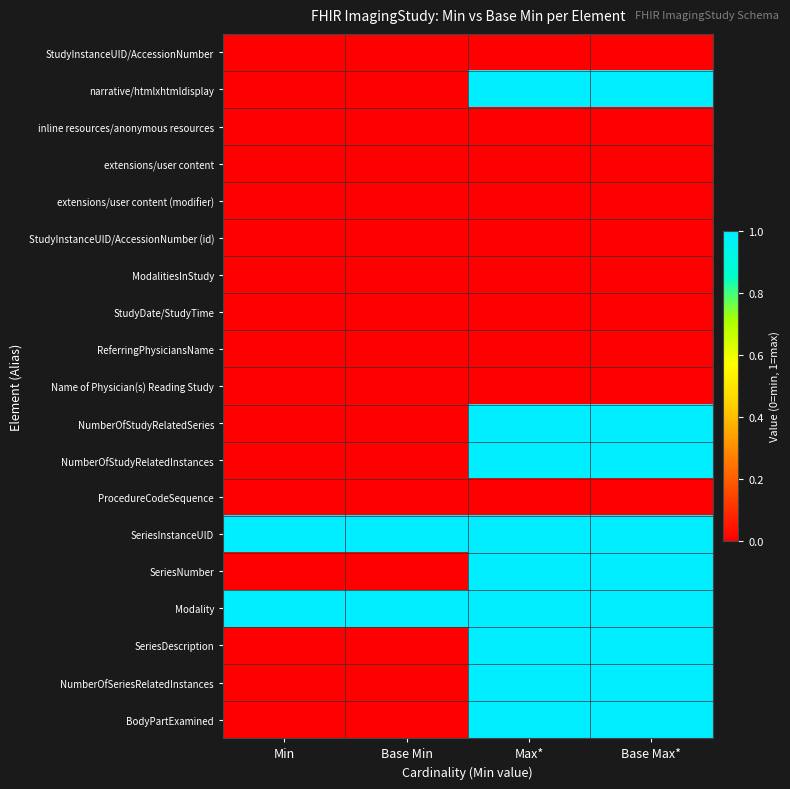

Which series has the largest total across all categories?

SeriesInstanceUID